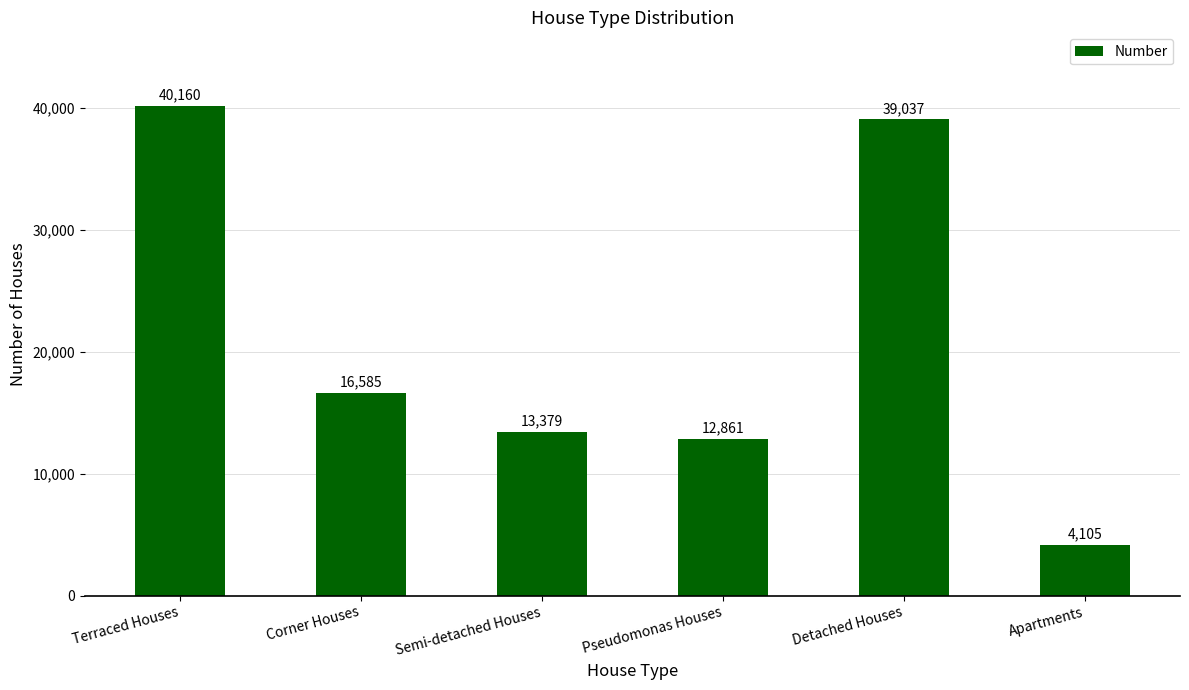

List the labels in order of value, smallest first.

Apartments, Pseudomonas Houses, Semi-detached Houses, Corner Houses, Detached Houses, Terraced Houses